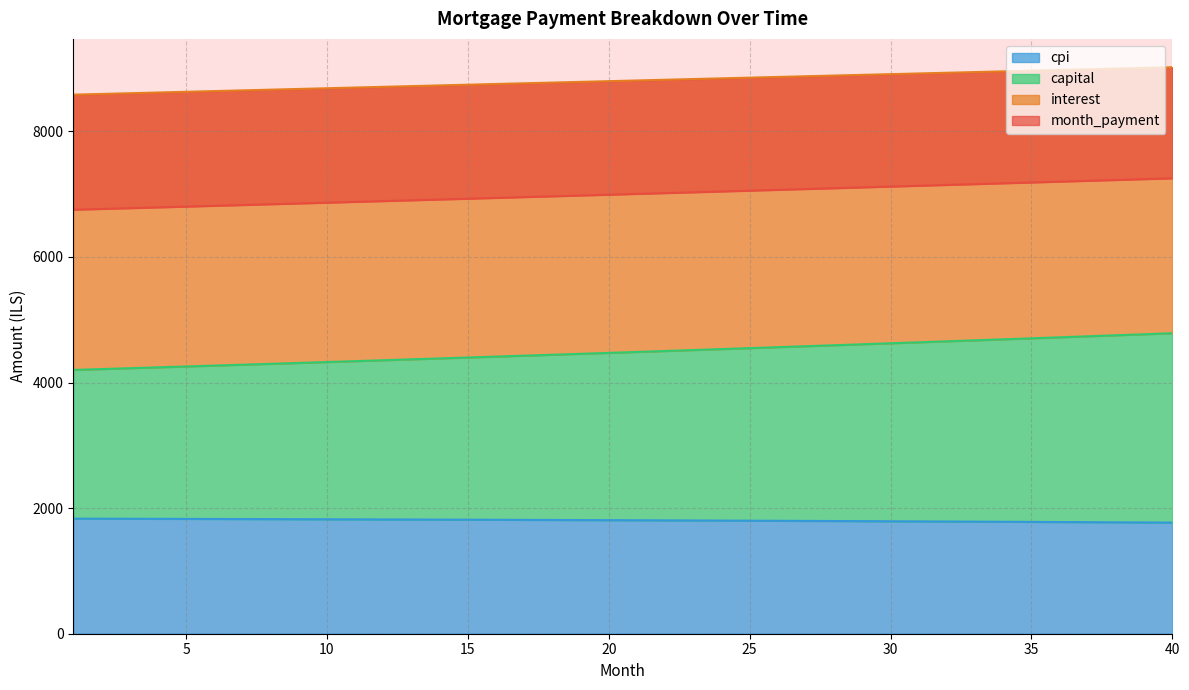

What is the highest value of the cpi series?

1832.4